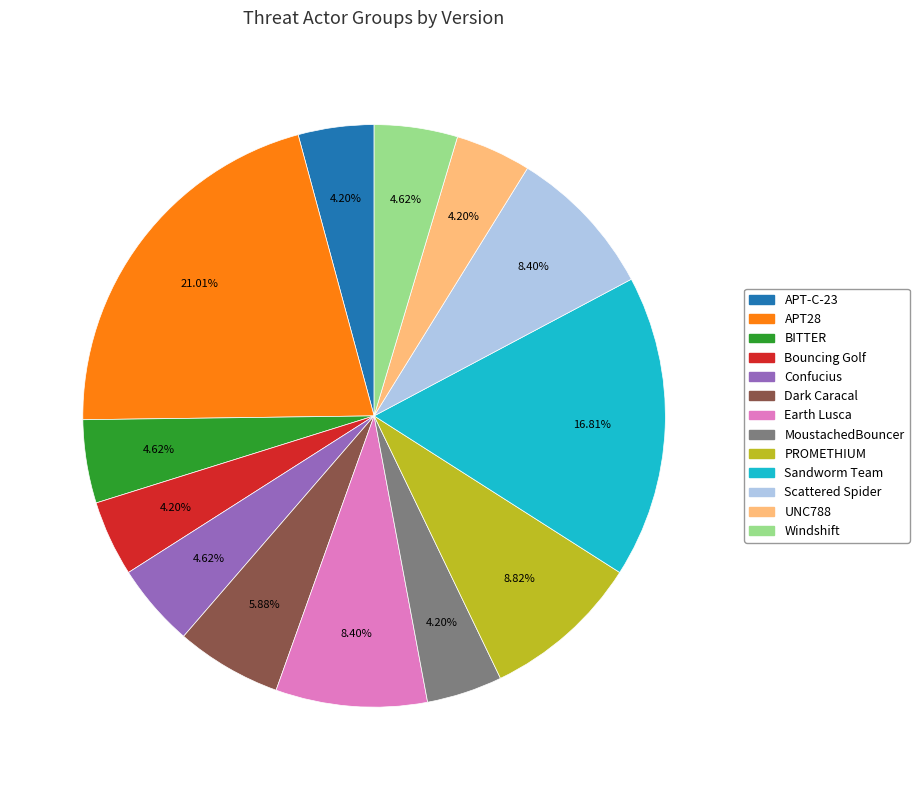

How many segments does this pie chart have?

13